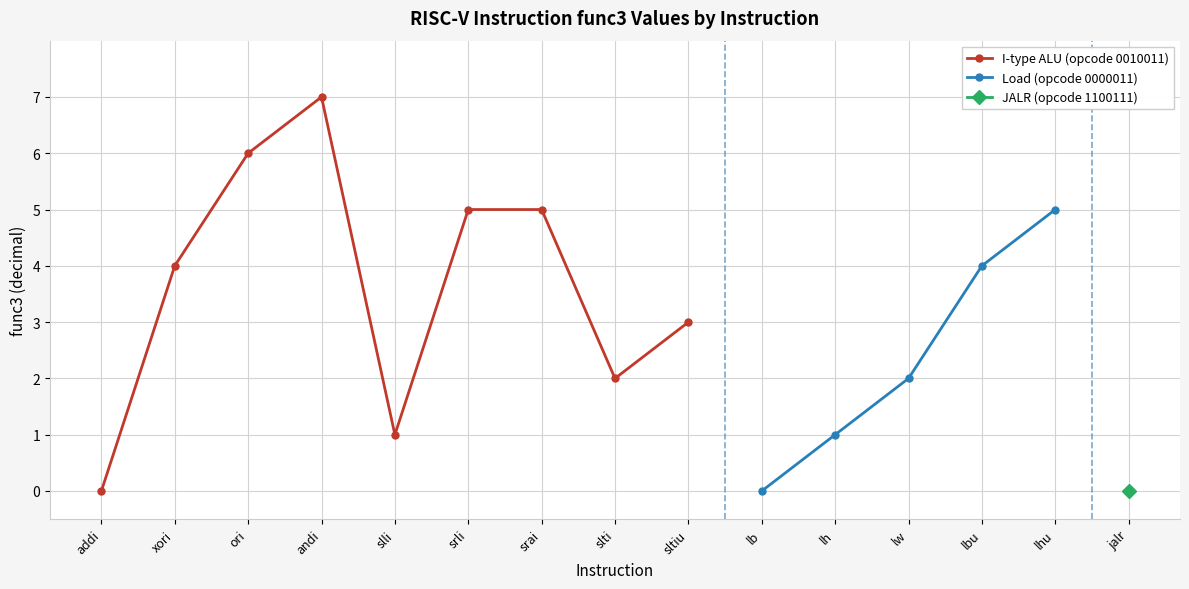

Rank the categories by value from highest to lowest.

andi, ori, srli, srai, lhu, xori, lbu, sltiu, slti, lw, slli, lh, addi, lb, jalr